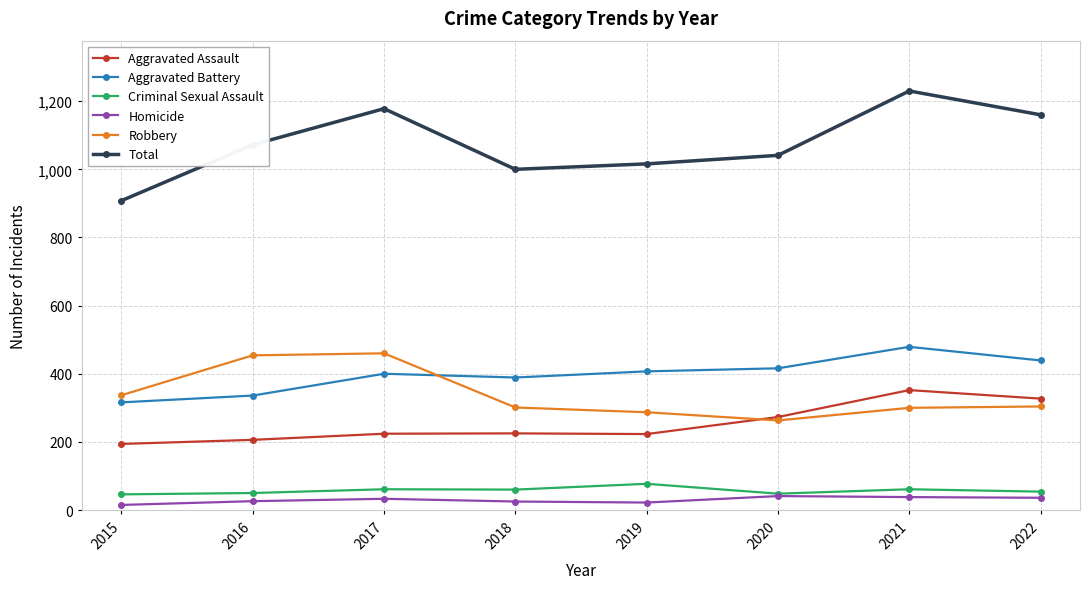

How many interior local valleys does the Robbery series have?

1